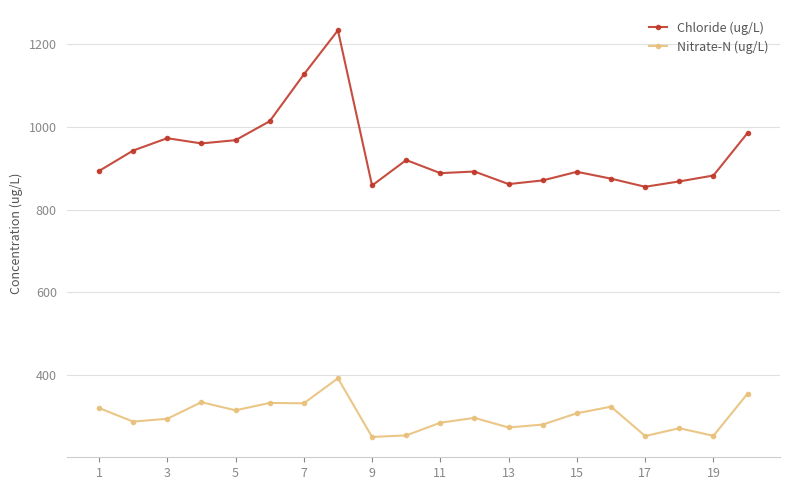

List the series in order of their overall mean, lowest first.

Nitrate-N (ug/L), Chloride (ug/L)